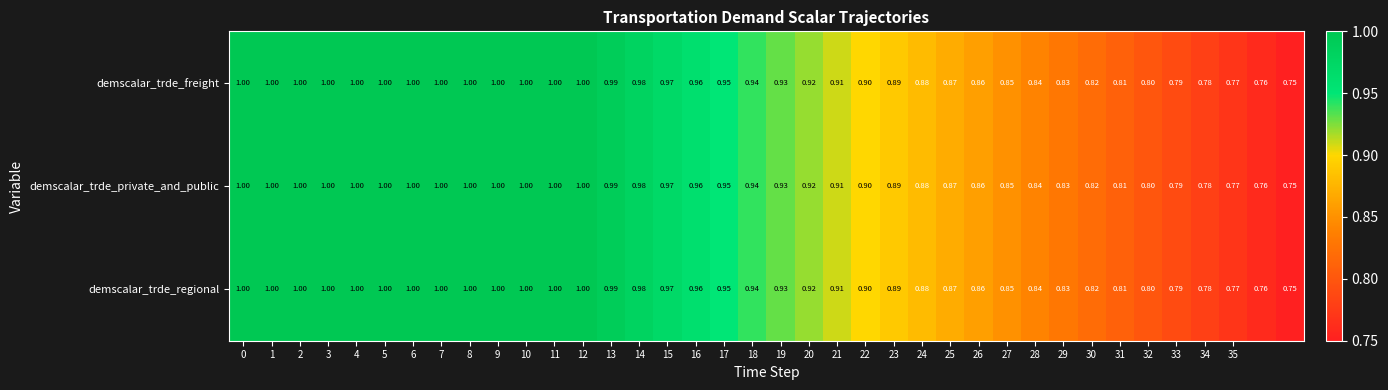

What is the maximum value shown in the chart?

1.0